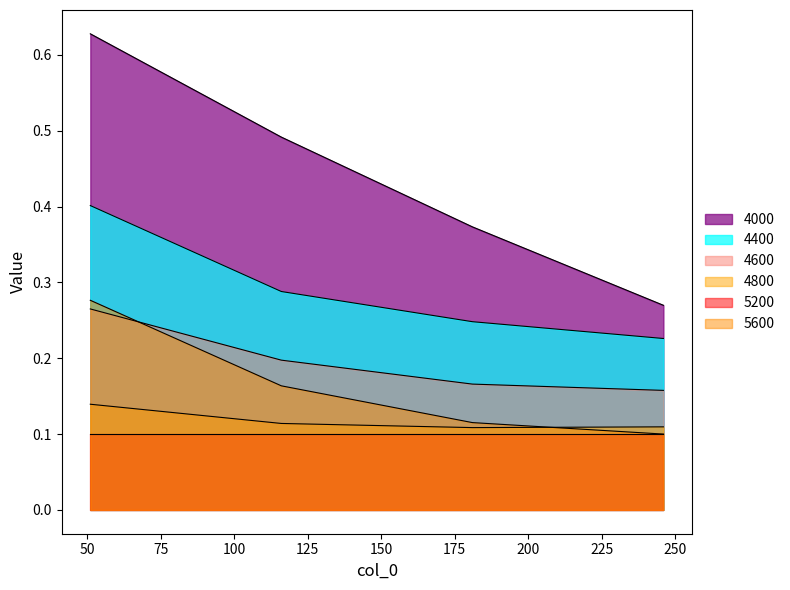

What is the average value of the 5600 series?

0.2